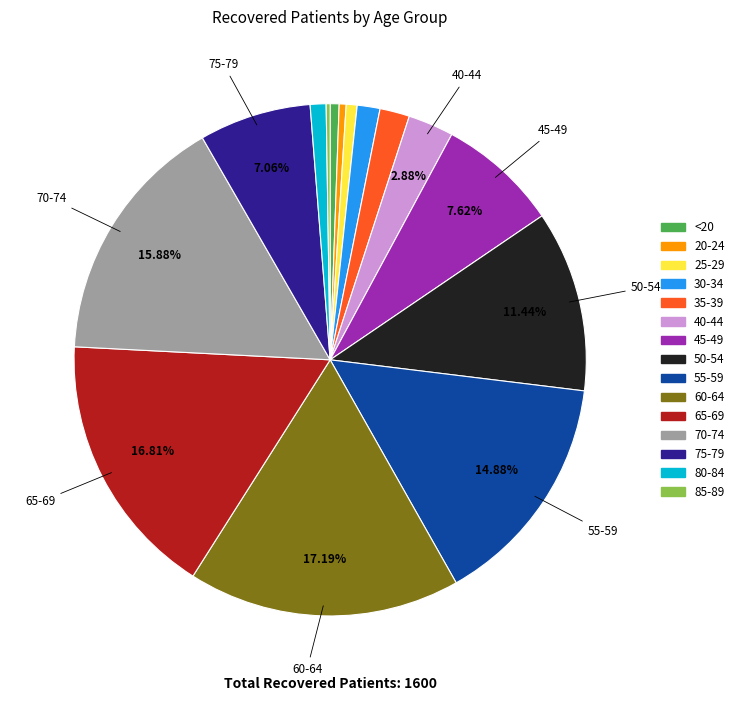

What percentage is the 30-34 slice, to the nearest percent?

1%